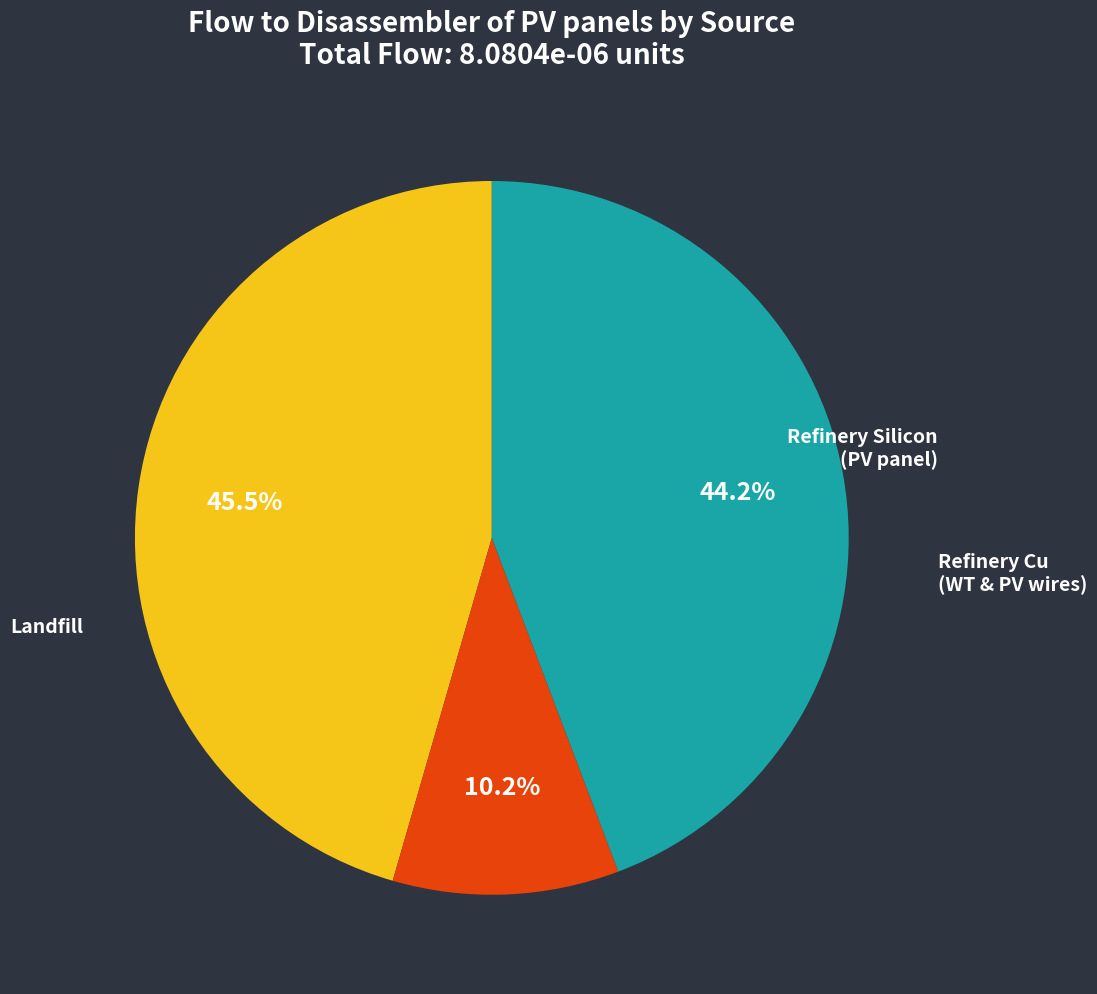

Which slice is the smallest?

Refinery of Cu in wires of WT and PV